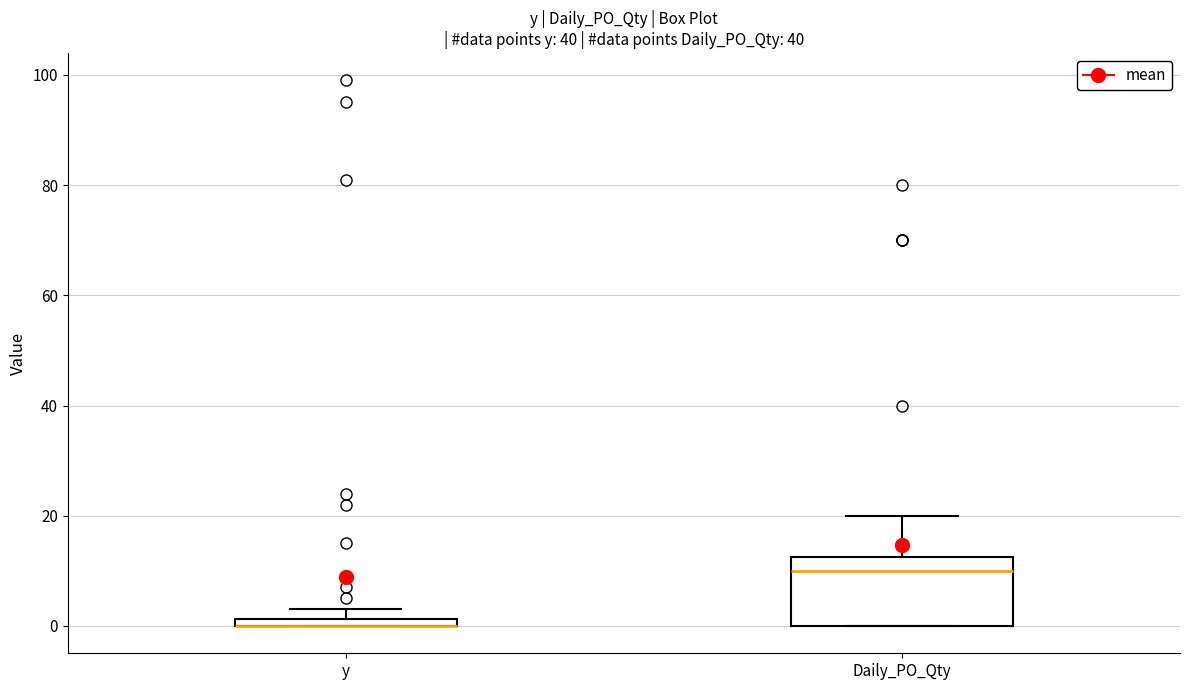

Where is the upper edge of the box for y on the y-axis? The values are not printed on the chart, so give them approximately, as read against the axis.

2